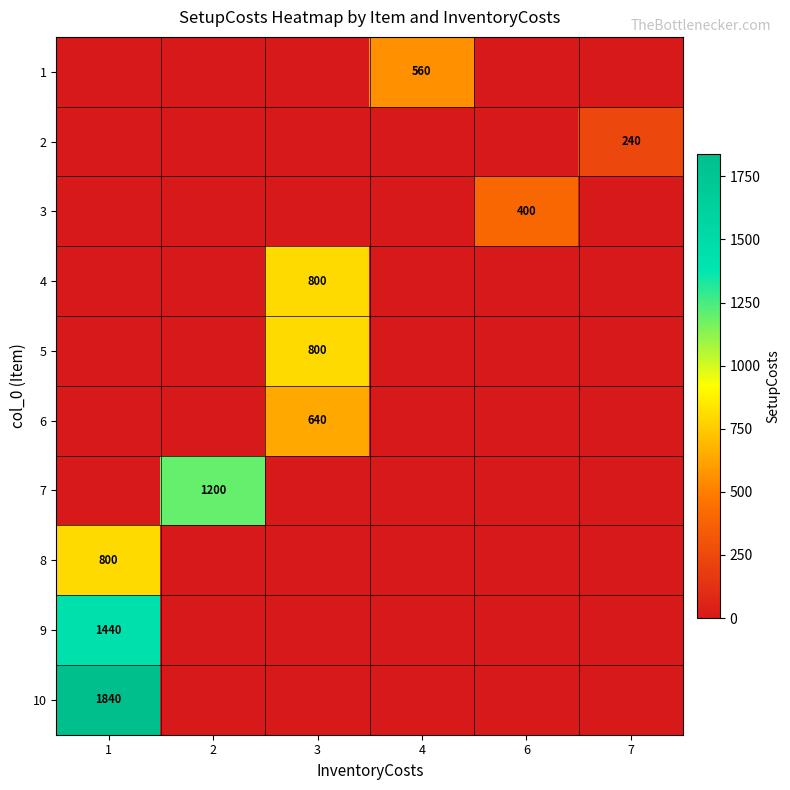

True or false: 9 has a value of 2419 at 1.

False